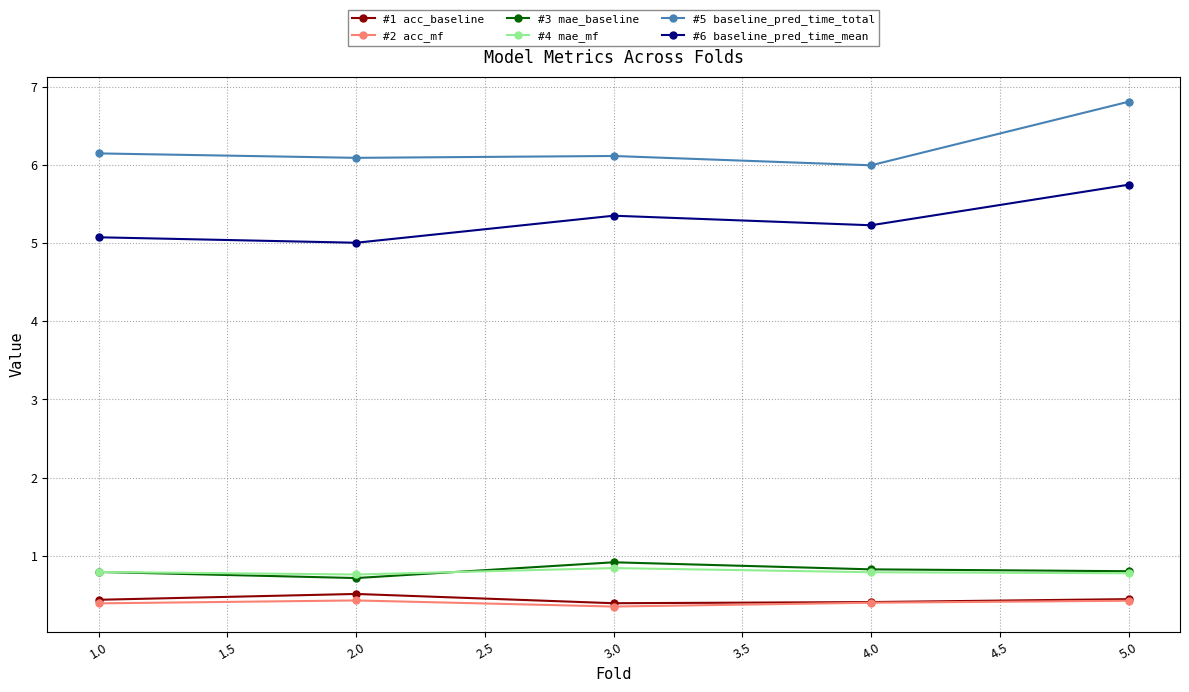

Which series has the widest spread of values?

#5 baseline_pred_time_total